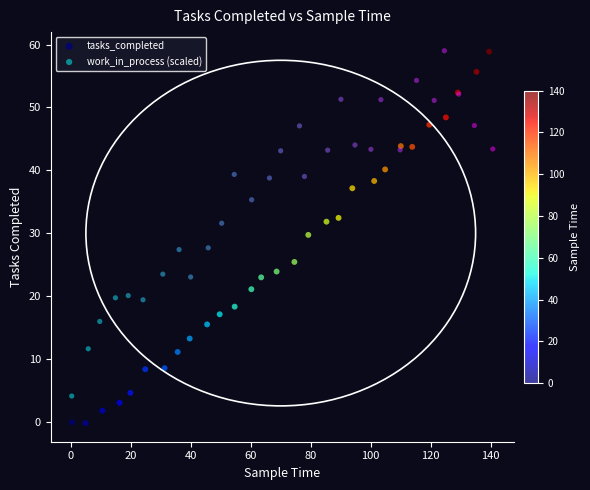

Which series has the largest Y range (max minus min)?

tasks_completed